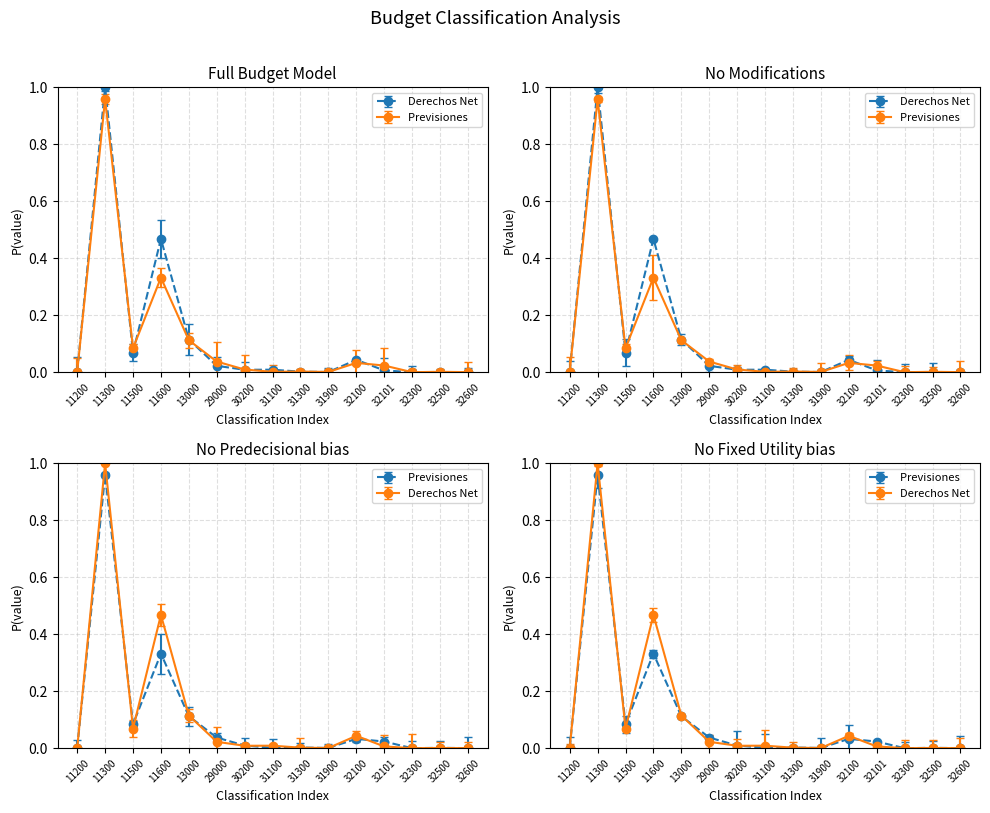

Which series has the largest range (max minus min)?

Derechos Netos